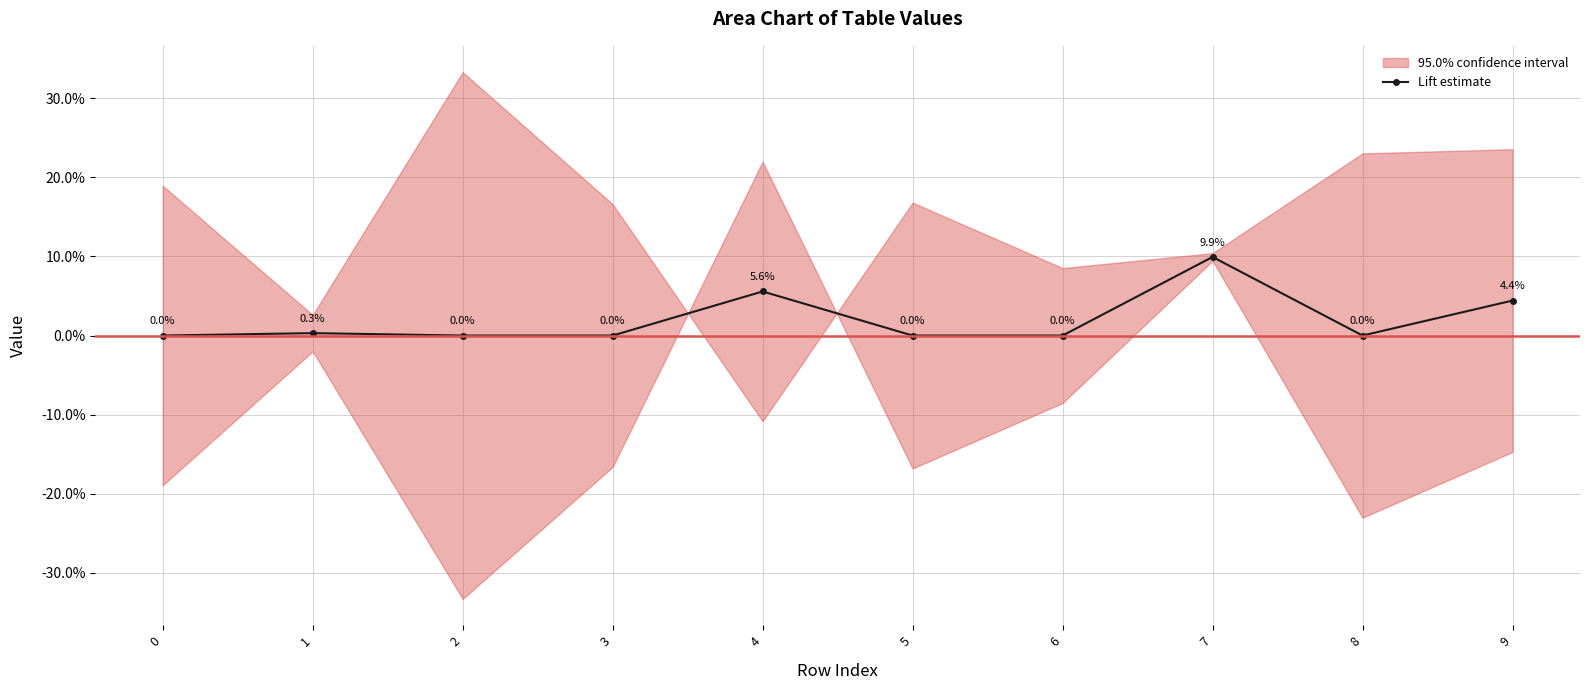

True or false: the data has more than 1 interior local peaks.

True